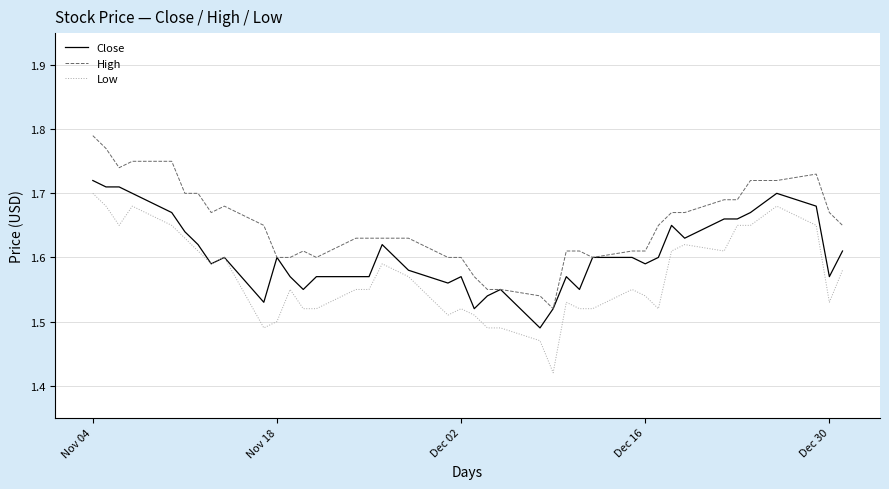

How many Low values are between 1 and 2?

40